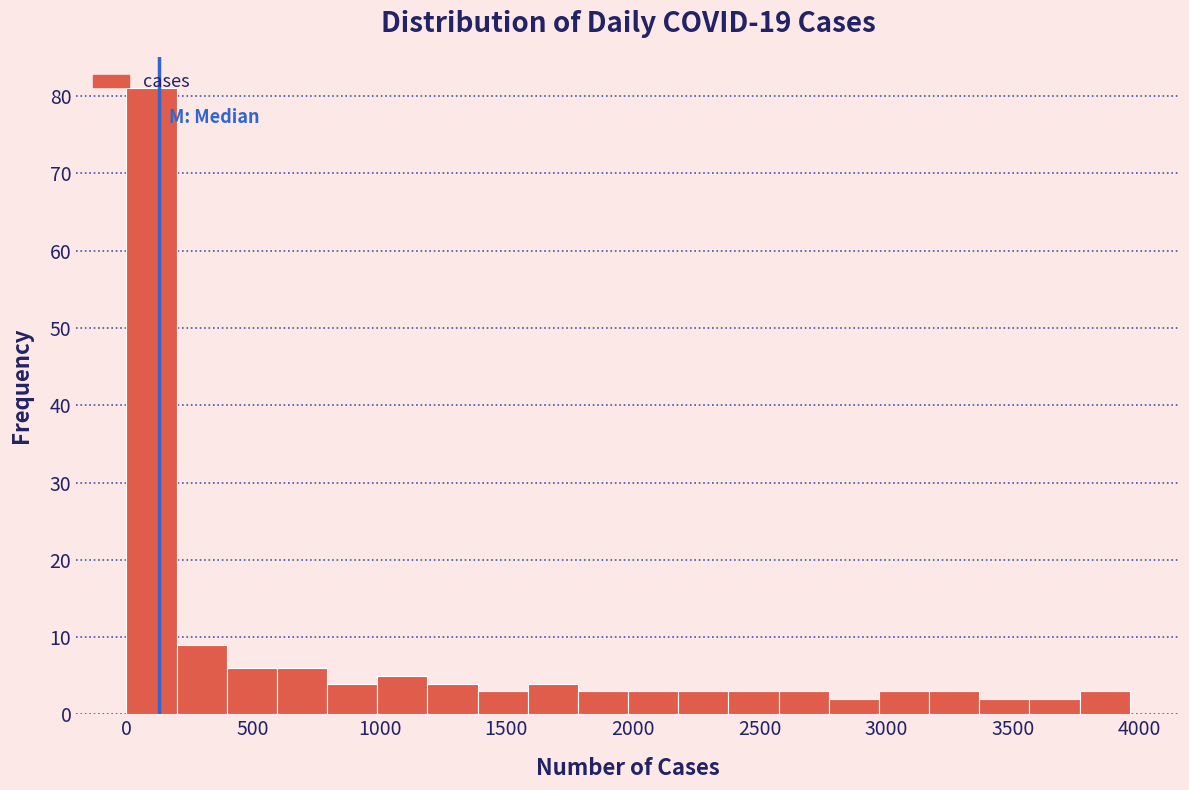

Around what value on the x-axis is the tallest bar? Give the approximate position of its centre, as read against the axis.

100